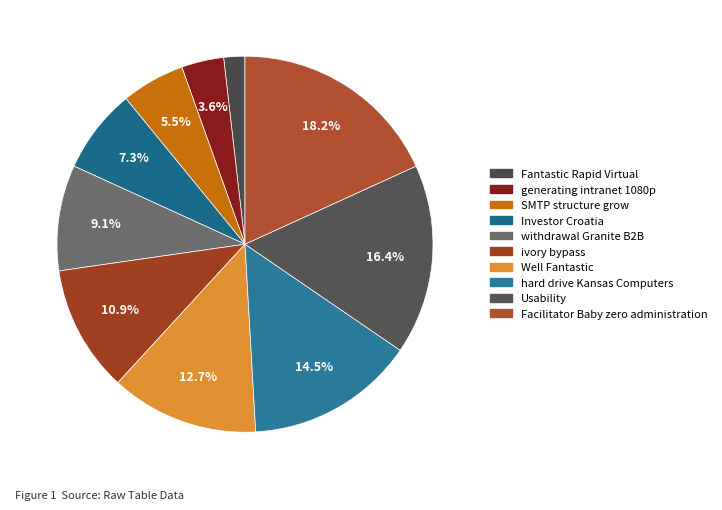

How many segments does this pie chart have?

10